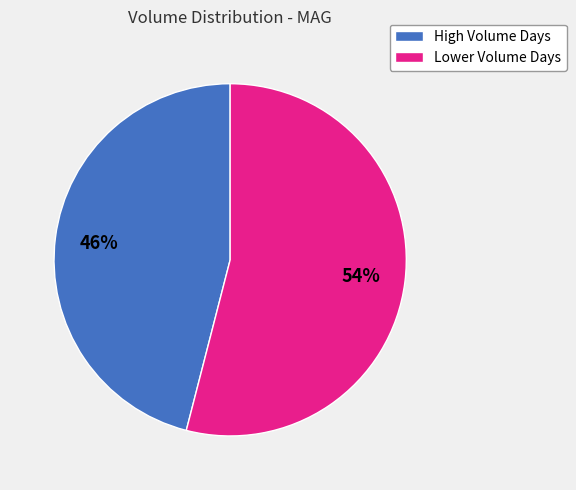

Between Lower Volume Days and High Volume Days, which is larger?

Lower Volume Days